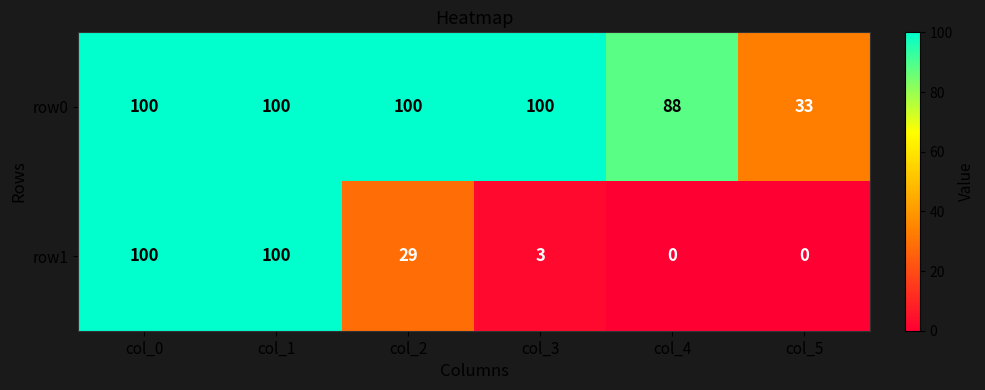

How many distinct data groups are displayed?

2